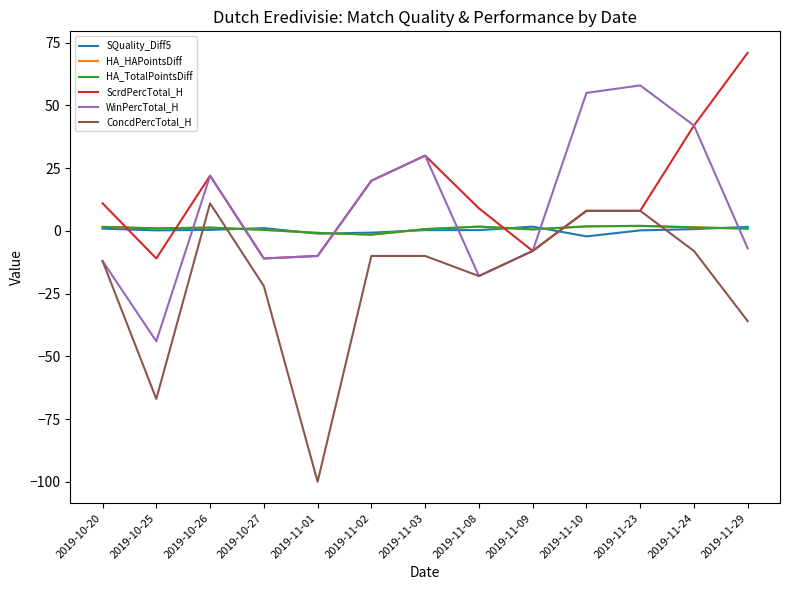

What is the spread (max minus min) of values at 2019-11-10?

57.2